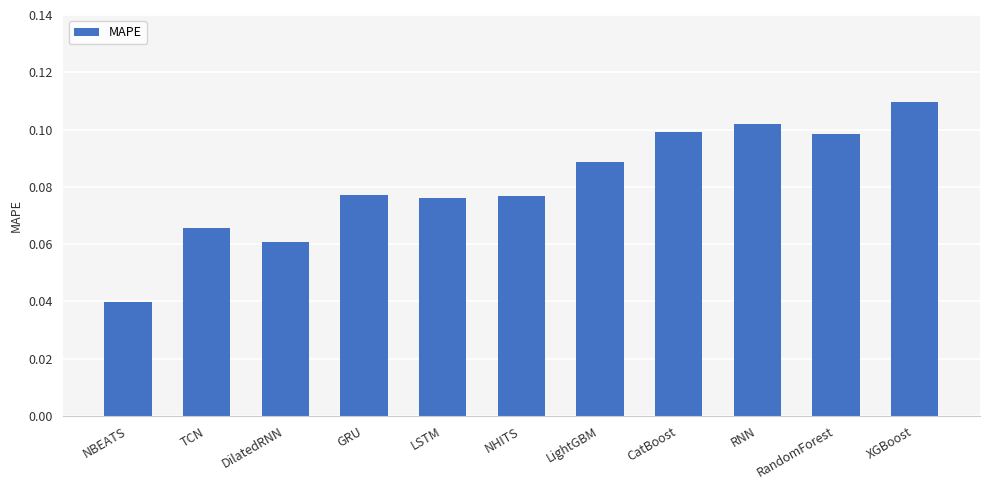

Is it true that the value at LSTM is 0.1?

True